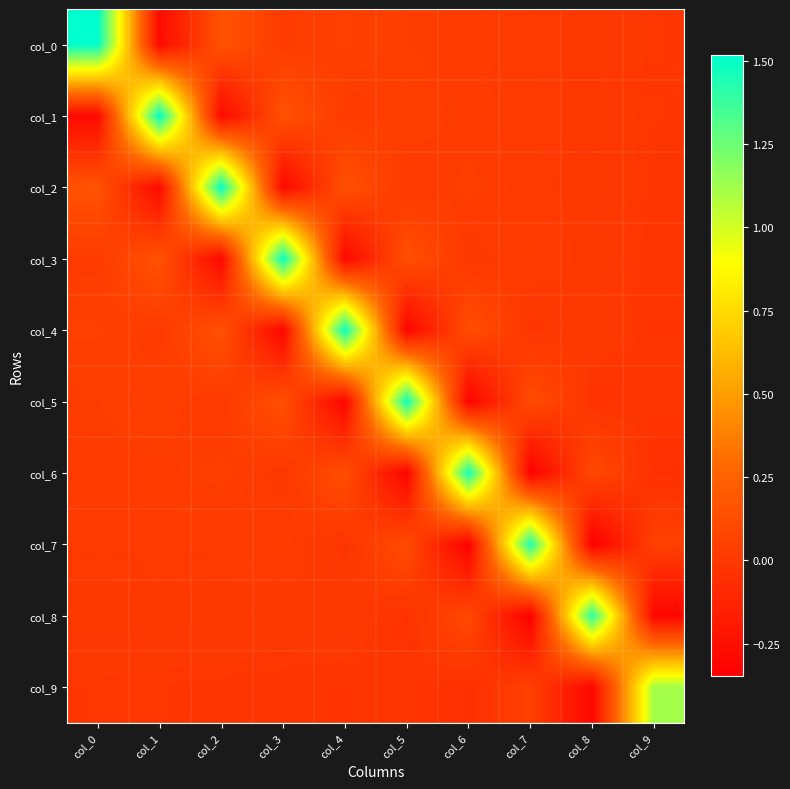

Reading left to right, what are all the values shown in this chart?

col_0: col_0=1.5	col_1=-0.3	col_2=0.2	col_3=0.0	col_4=0.0	col_5=0.0	col_6=0.0	col_7=0.0	col_8=-0.0	col_9=-0.0
col_1: col_0=-0.3	col_1=1.5	col_2=-0.3	col_3=0.2	col_4=0.0	col_5=0.0	col_6=0.0	col_7=0.0	col_8=-0.0	col_9=-0.0
col_2: col_0=0.2	col_1=-0.3	col_2=1.5	col_3=-0.3	col_4=0.1	col_5=0.0	col_6=0.0	col_7=0.0	col_8=-0.0	col_9=-0.0
col_3: col_0=0.0	col_1=0.2	col_2=-0.3	col_3=1.5	col_4=-0.3	col_5=0.1	col_6=-0.0	col_7=0.0	col_8=-0.0	col_9=-0.0
col_4: col_0=0.0	col_1=0.0	col_2=0.1	col_3=-0.3	col_4=1.5	col_5=-0.3	col_6=0.1	col_7=-0.0	col_8=0.0	col_9=-0.0
col_5: col_0=0.0	col_1=0.0	col_2=0.0	col_3=0.1	col_4=-0.3	col_5=1.5	col_6=-0.3	col_7=0.1	col_8=-0.0	col_9=-0.0
col_6: col_0=0.0	col_1=0.0	col_2=0.0	col_3=-0.0	col_4=0.1	col_5=-0.3	col_6=1.5	col_7=-0.3	col_8=0.1	col_9=-0.1
col_7: col_0=0.0	col_1=0.0	col_2=0.0	col_3=0.0	col_4=-0.0	col_5=0.1	col_6=-0.3	col_7=1.4	col_8=-0.3	col_9=0.0
col_8: col_0=-0.0	col_1=-0.0	col_2=-0.0	col_3=-0.0	col_4=0.0	col_5=-0.0	col_6=0.1	col_7=-0.3	col_8=1.4	col_9=-0.3
col_9: col_0=-0.0	col_1=-0.0	col_2=-0.0	col_3=-0.0	col_4=-0.0	col_5=-0.0	col_6=-0.1	col_7=0.0	col_8=-0.3	col_9=1.1